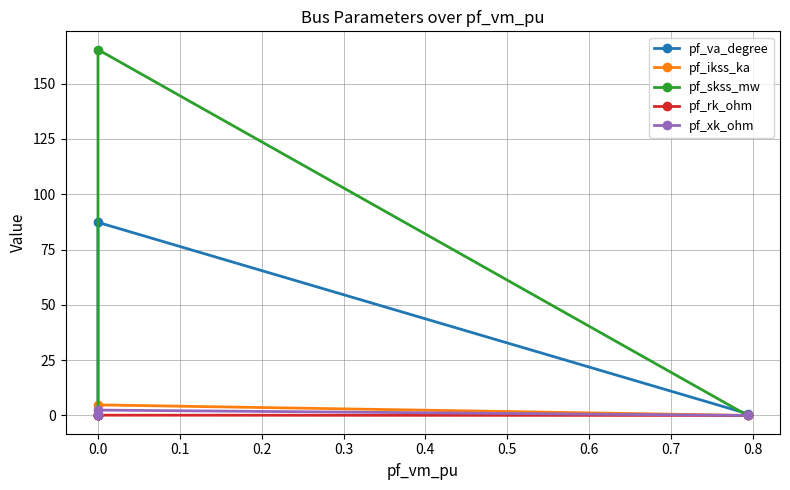

Is the value of pf_skss_mw at −0.1 greater than the value of pf_xk_ohm at −0.1?

No